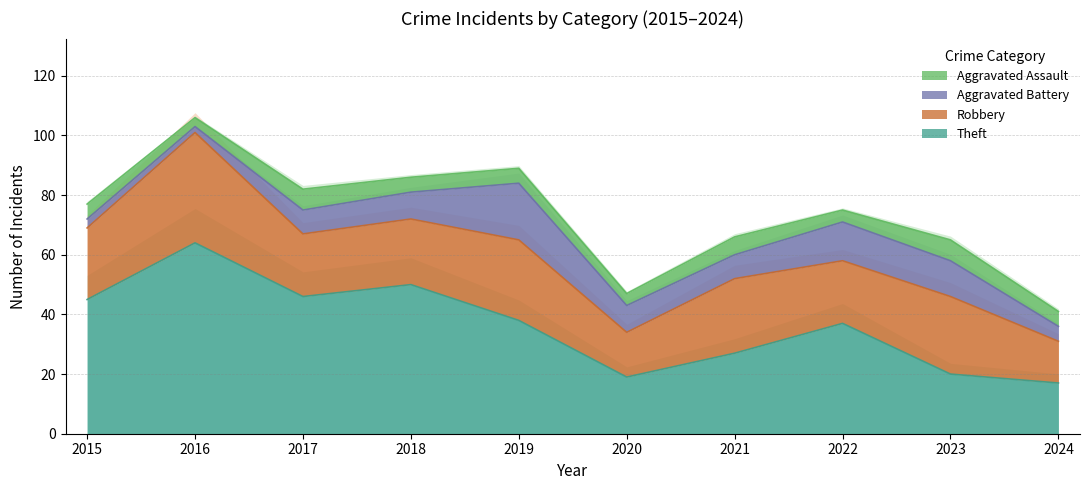

True or false: Aggravated Battery and Robbery cross at least once.

False